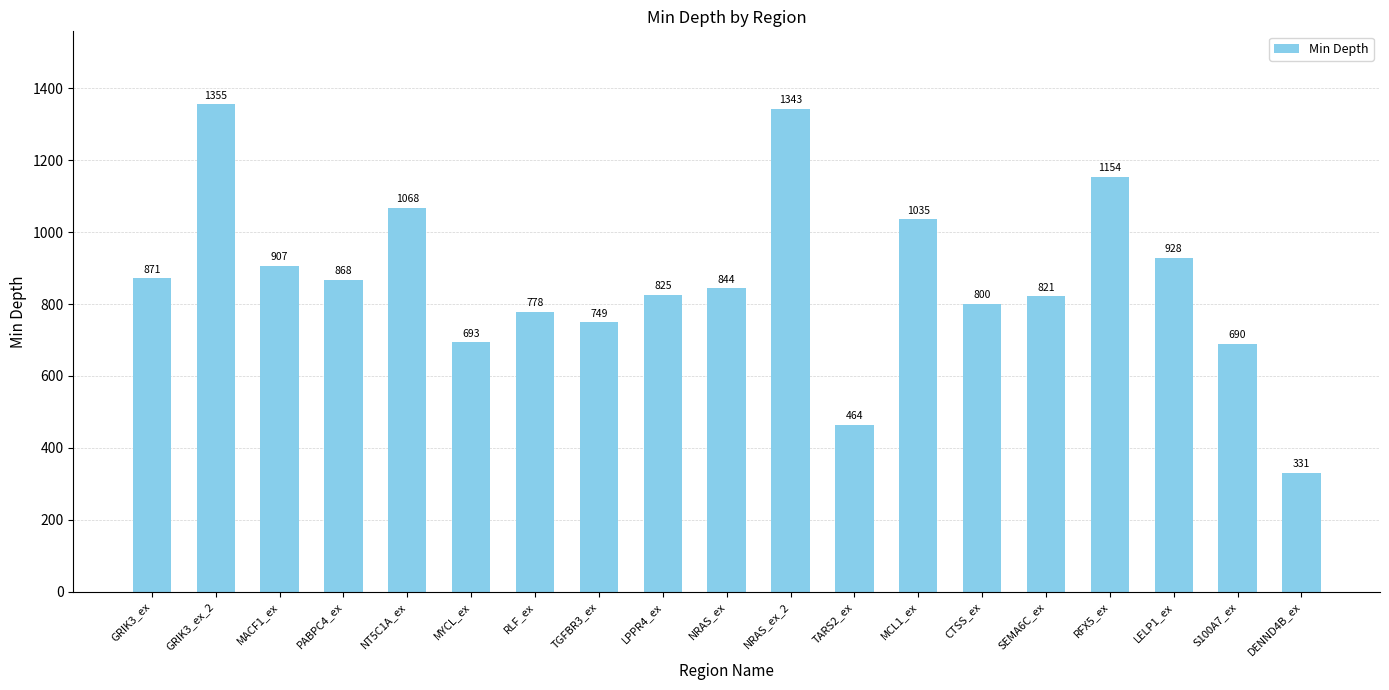

What is the maximum value shown in the chart?

1355